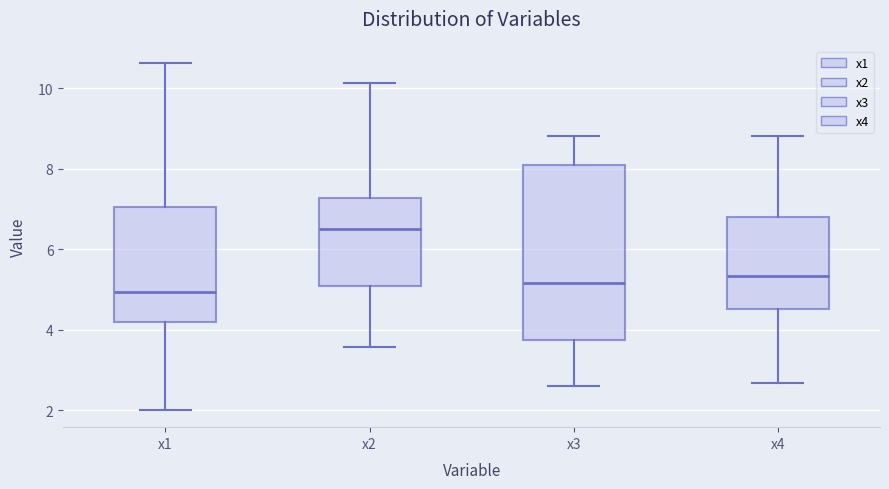

Reading left to right, read every box against the y-axis: the position of its median line, the range the box covers, and the ends of its whiskers. The values are not printed on the chart, so give them approximately, as read against the axis.

x1: median 5.0, box 4.2 to 7.0, whiskers 2.0 to 10.6
x2: median 6.6, box 5.0 to 7.2, whiskers 3.6 to 10.2
x3: median 5.2, box 3.8 to 8.0, whiskers 2.6 to 8.8
x4: median 5.4, box 4.6 to 6.8, whiskers 2.6 to 8.8